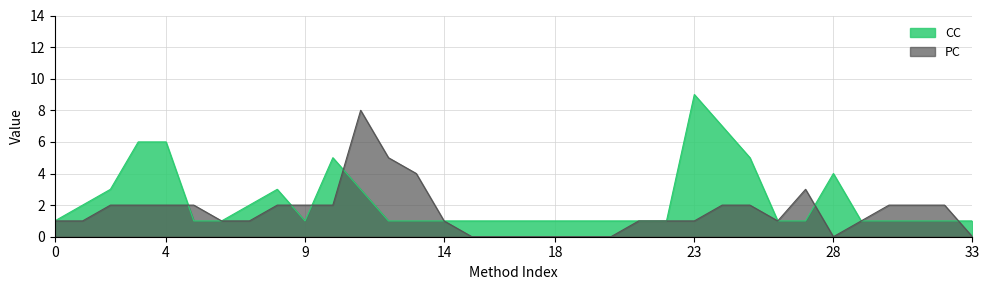

Does the chart display data point markers on the line(s)?

No